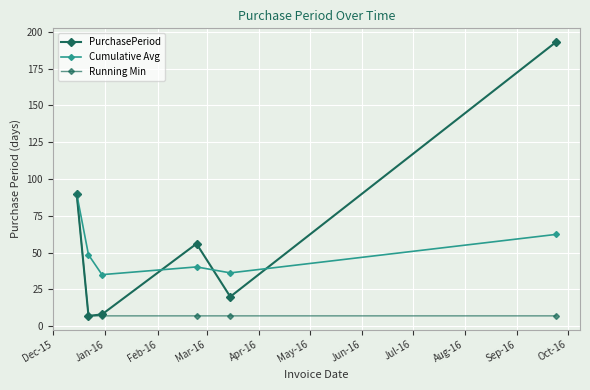

Does the chart have visible grid lines?

Yes